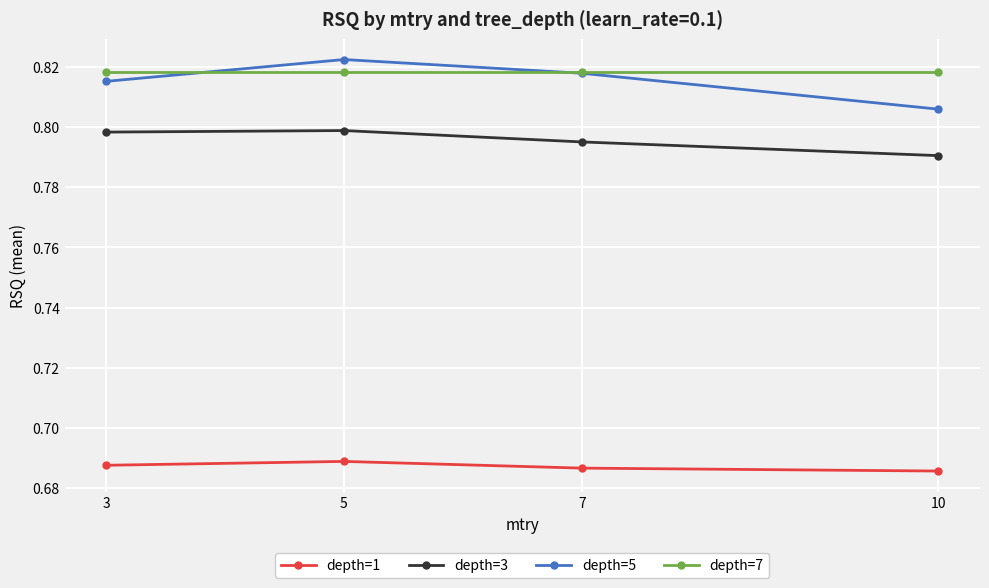

Count the depth=5 values in the range 0 to 1.

4